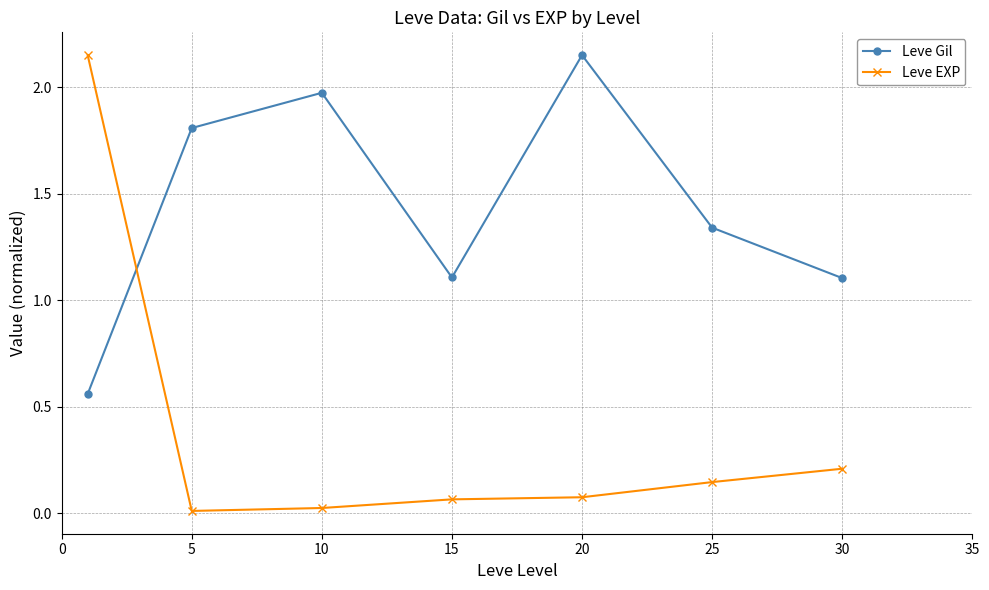

How many data points in Leve Gil are above 1?

6